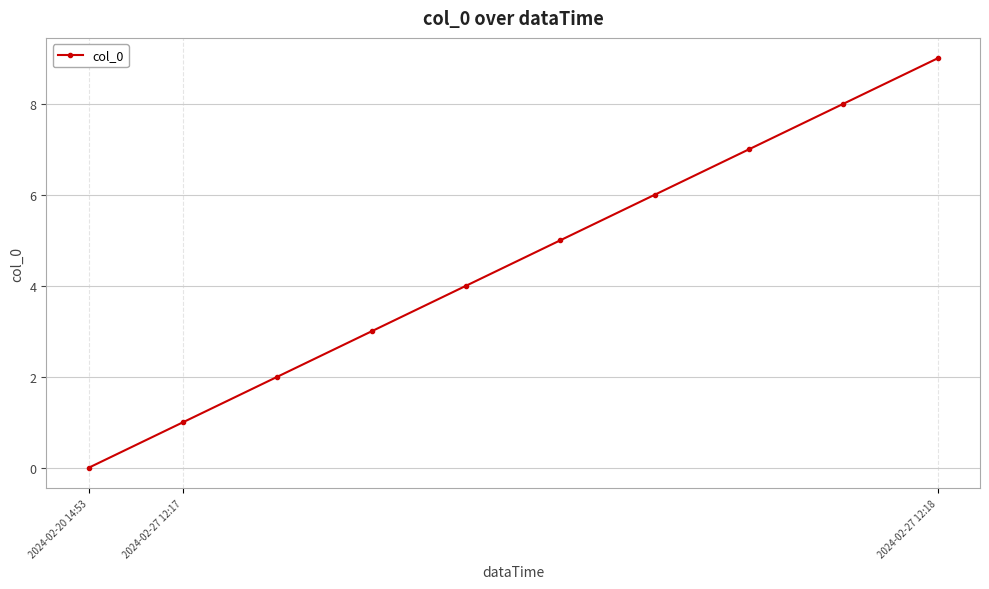

What is the maximum value shown in the chart?

9